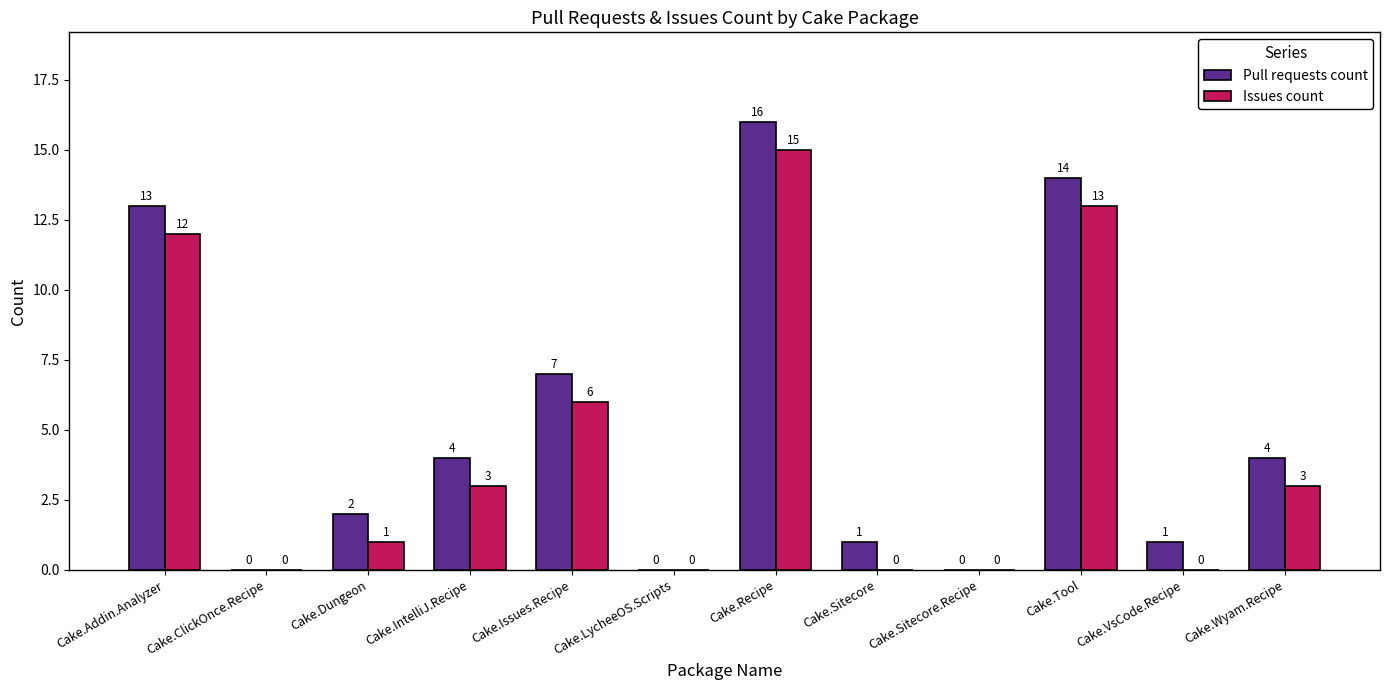

What are all the series names shown in the legend?

Pull requests count, Issues count